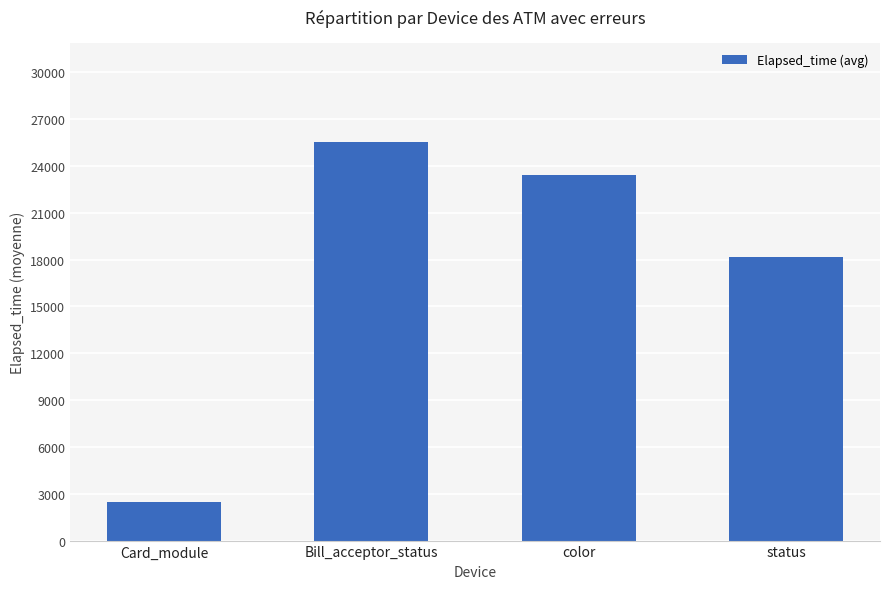

Reading left to right, transcribe all the data shown in this chart.

2442	25516	23386	18168